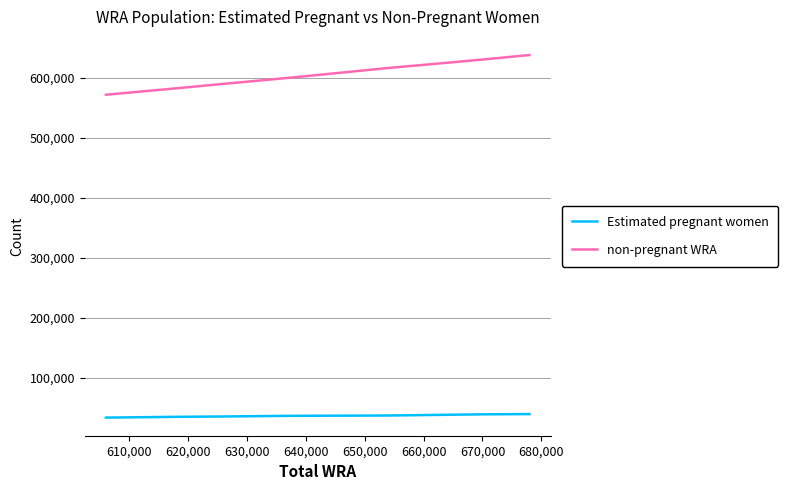

What is the value of the Estimated pregnant women point at the 4th from the left?

37634.0